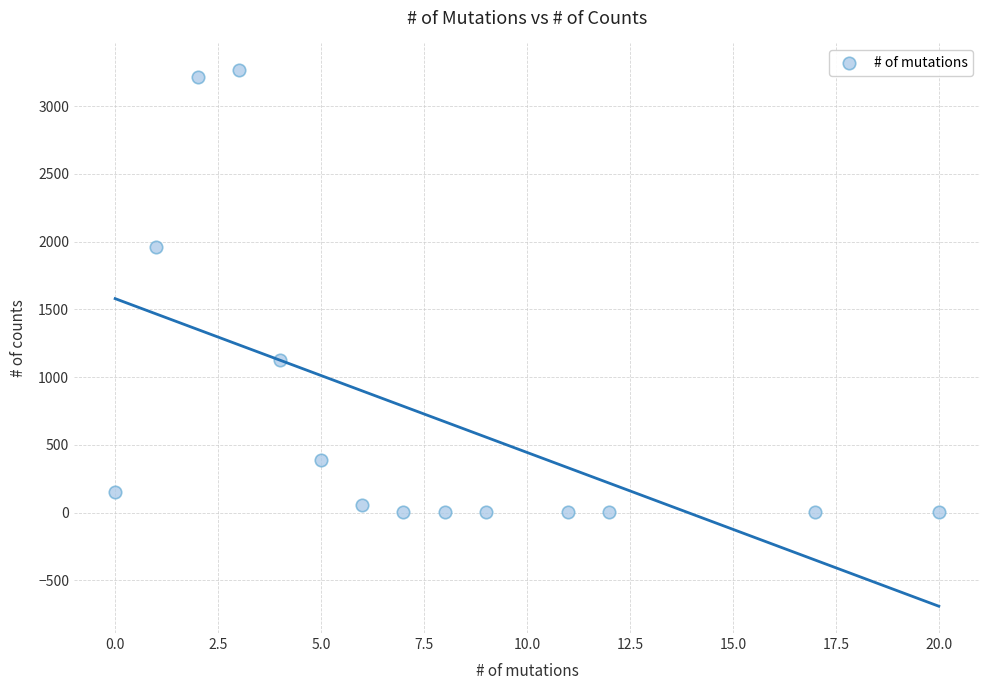

What Y value in the scatter plot is closest to 1632?

1962